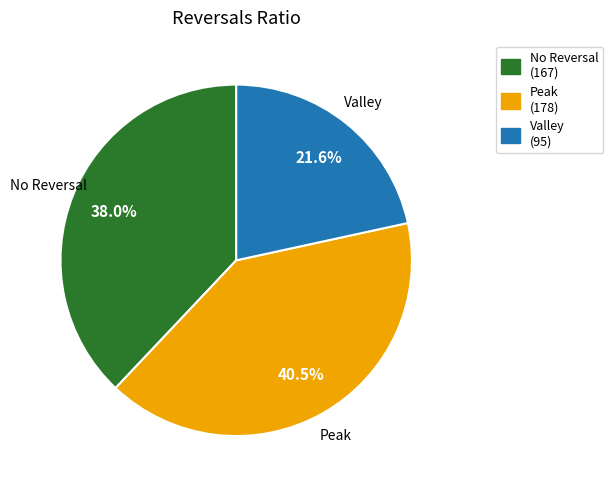

Count the number of slices in the pie.

3